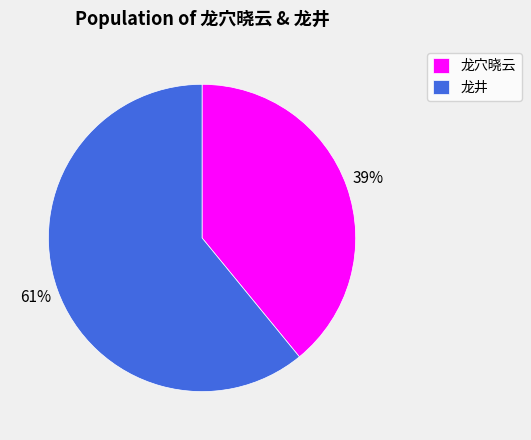

What is the ratio of the value at 龙穴晓云 to the value at 龙井?

0.6